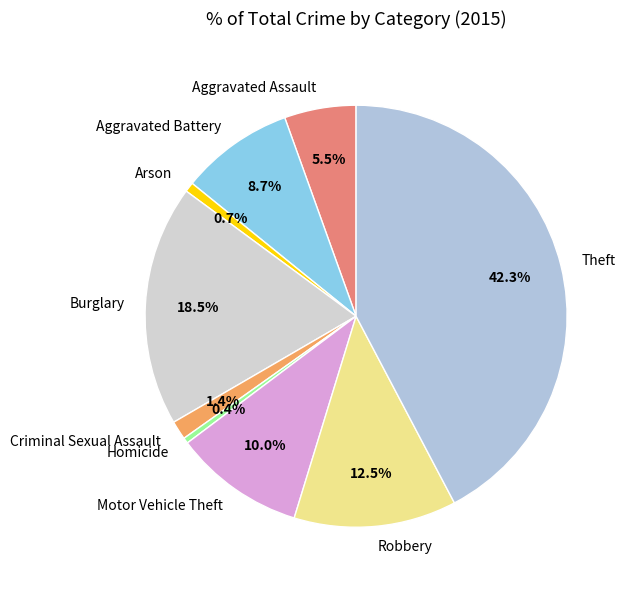

How much of the chart is everything except Motor Vehicle Theft?

90.0%